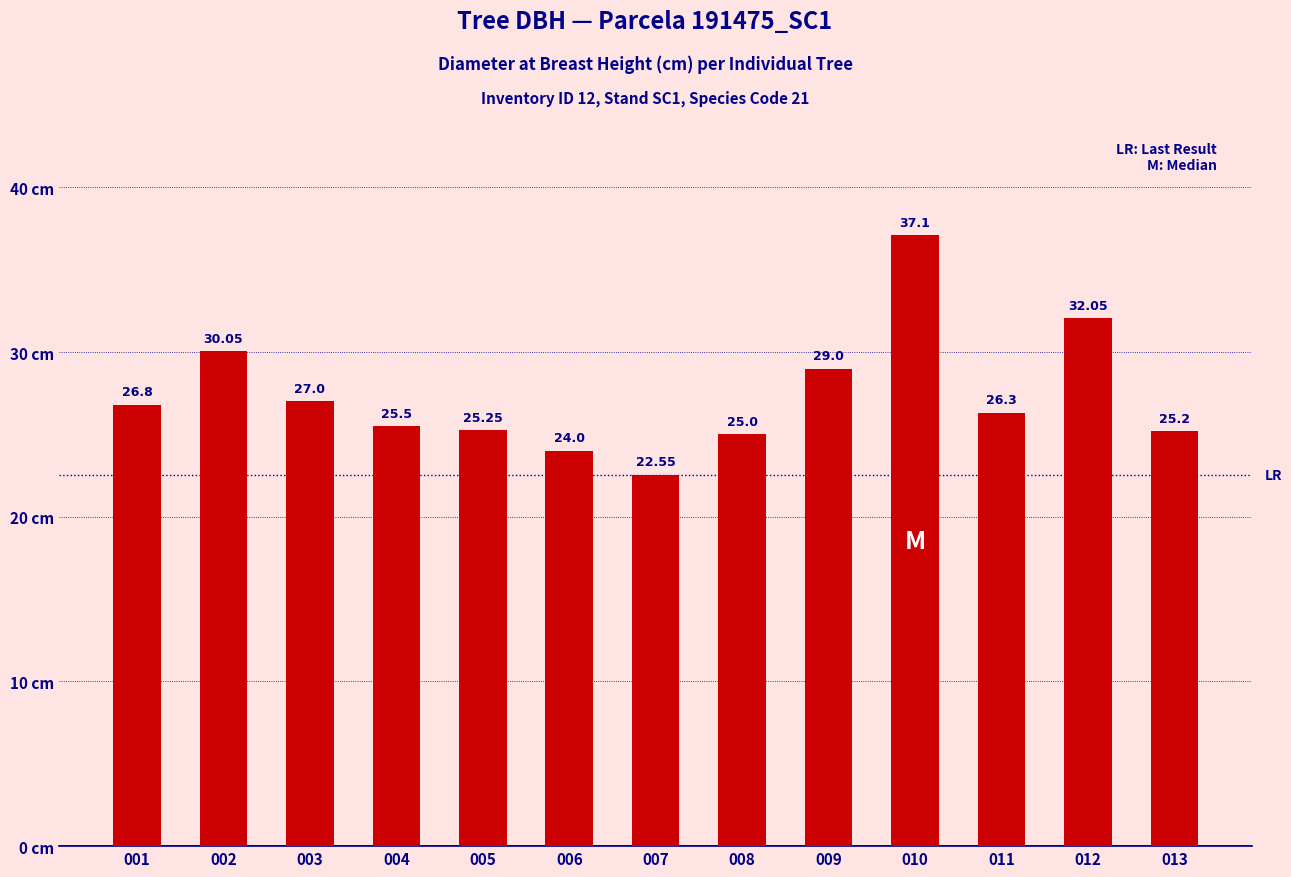

What value does the data have at 008?

25.0